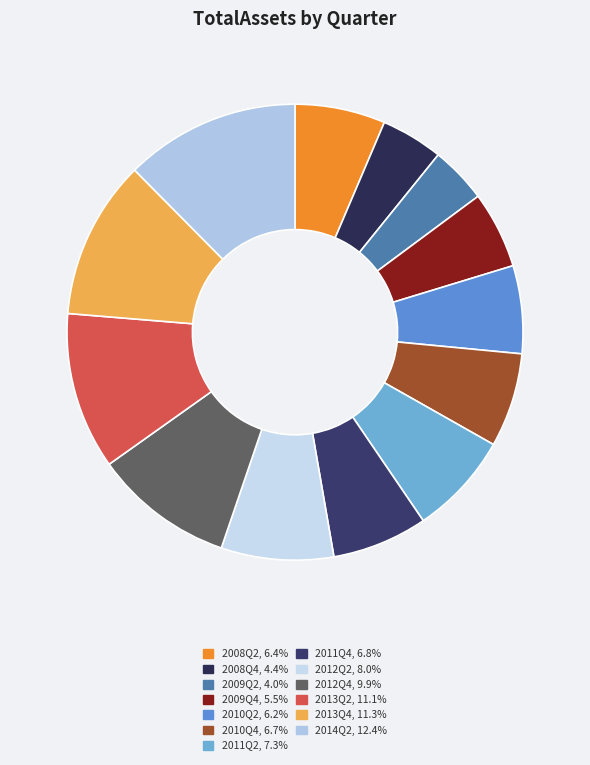

Which has a higher value, 2010Q2 or 2008Q2?

2008Q2